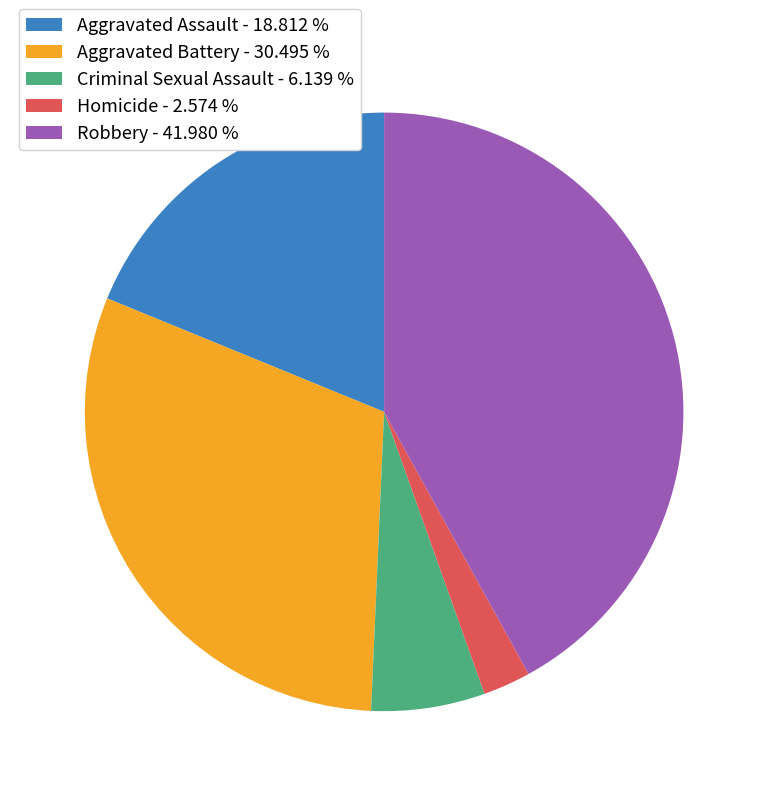

Is there any slice that represents more than half of the pie?

No